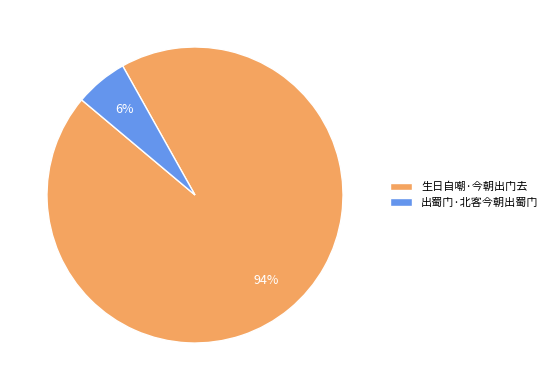

To the nearest percent, what is the combined percentage of 出蜀门·北客今朝出蜀门 and 生日自嘲·今朝出门去?

100%